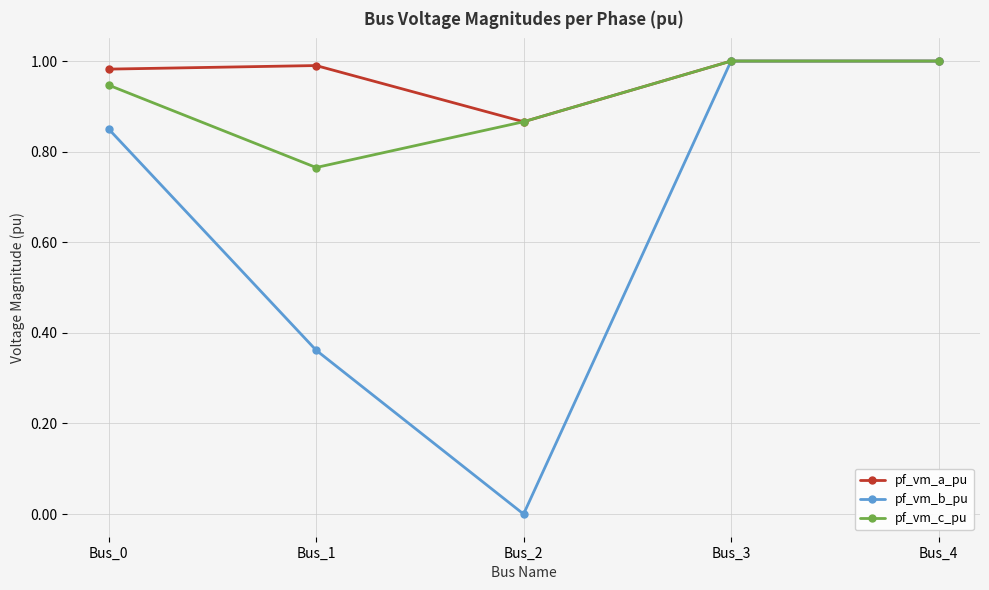

Between Bus_1 and Bus_4, which series saw the biggest shift?

pf_vm_b_pu